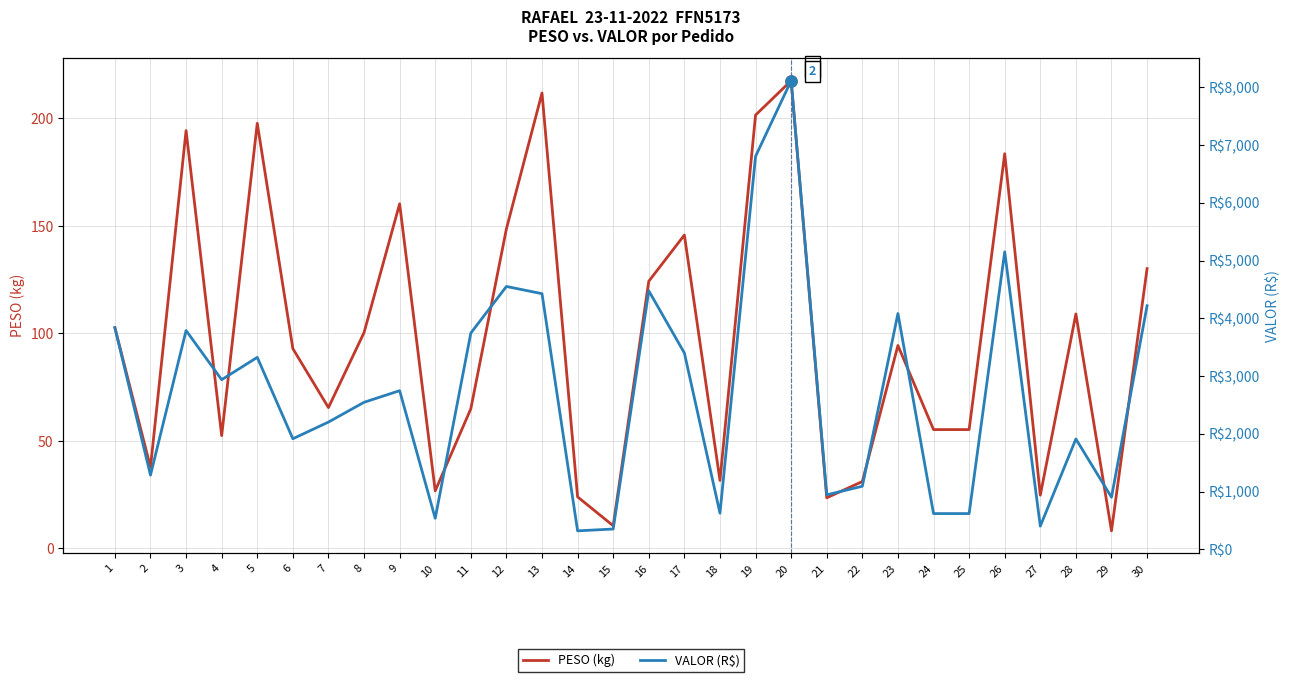

Which has a higher value, 1 or 19?

19